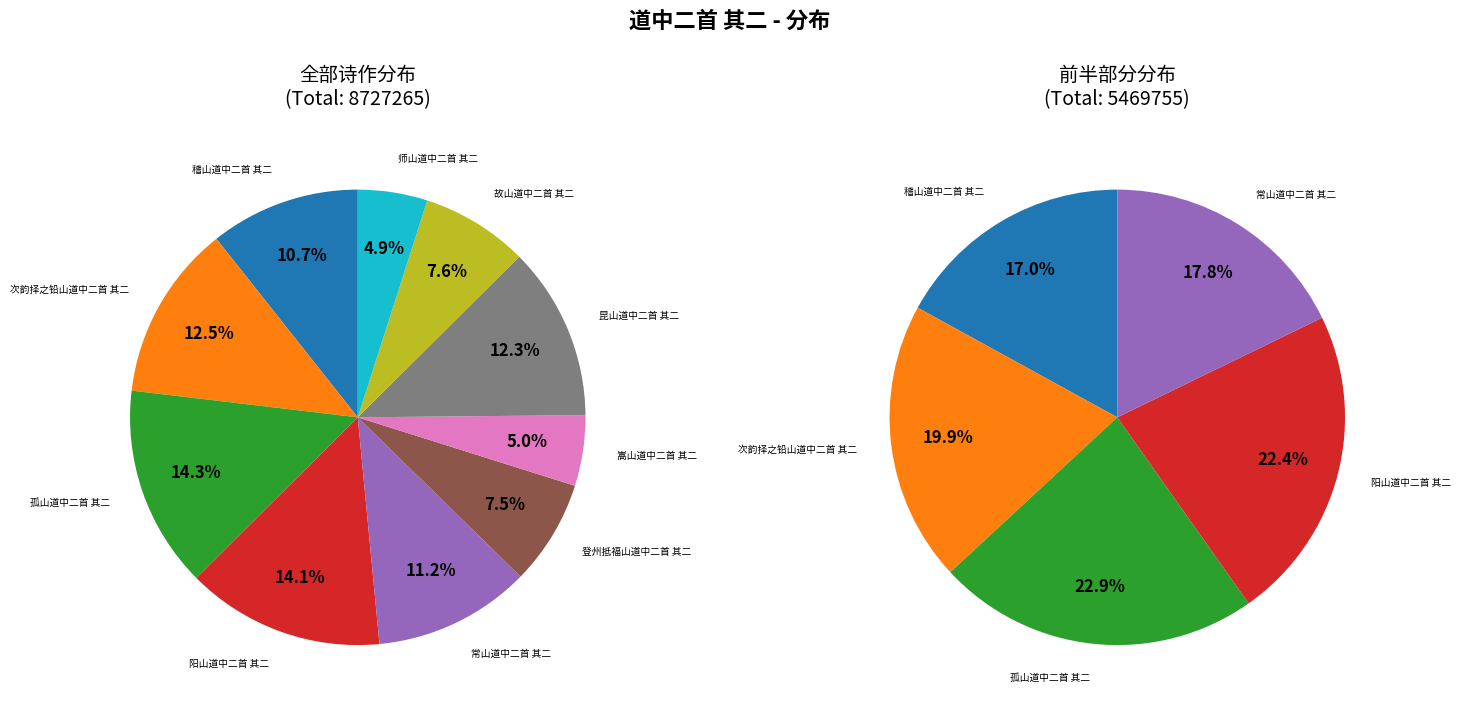

Which slice is the largest?

孤山道中二首 其二